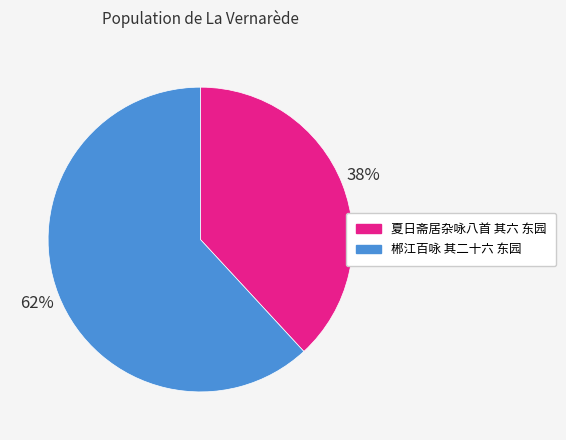

How many segments does this pie chart have?

2